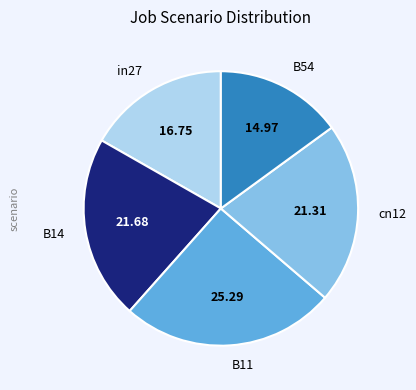

Count the number of slices in the pie.

5